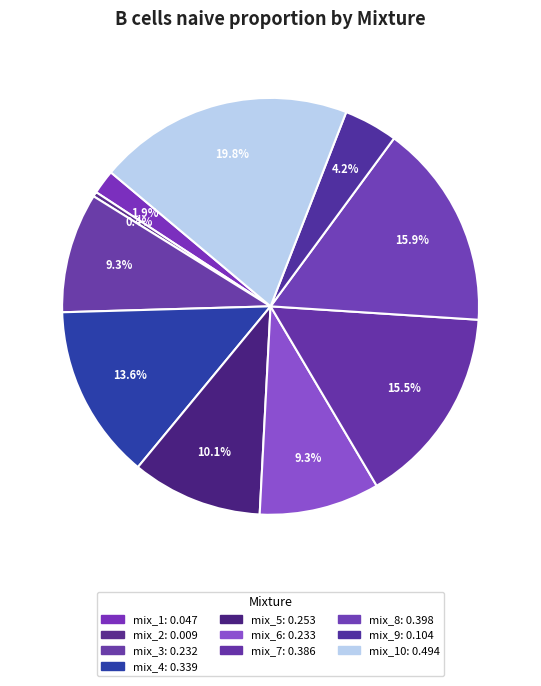

Count the number of slices in the pie.

10